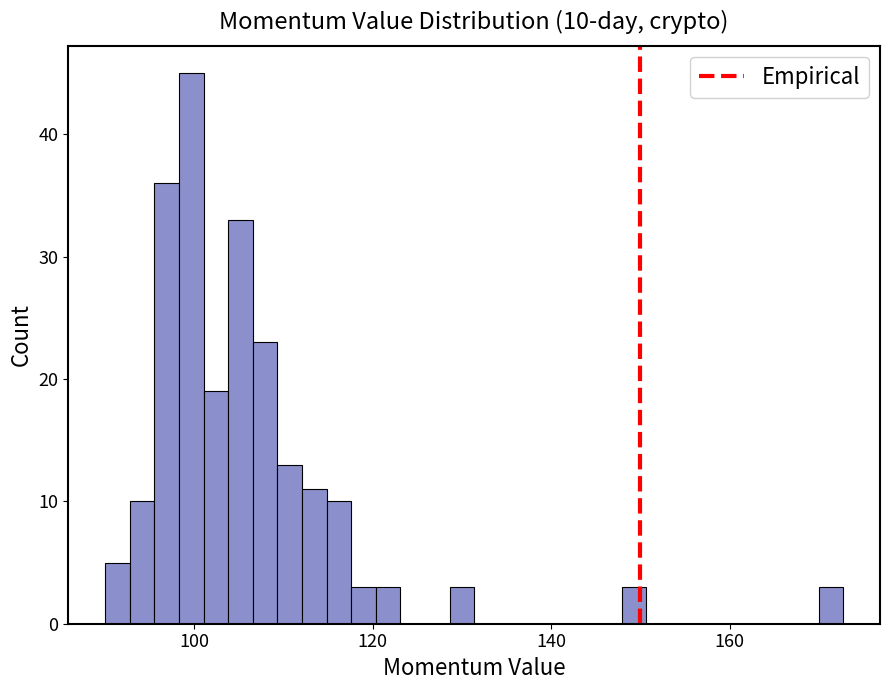

Around what value on the x-axis is the tallest bar? Give the approximate position of its centre, as read against the axis.

100